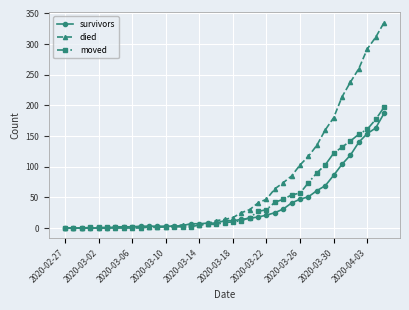

How many lines are shown in the chart?

3